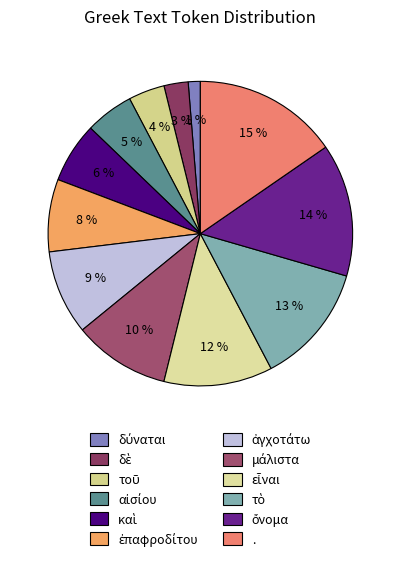

What is the smallest slice in the pie chart?

δύναται